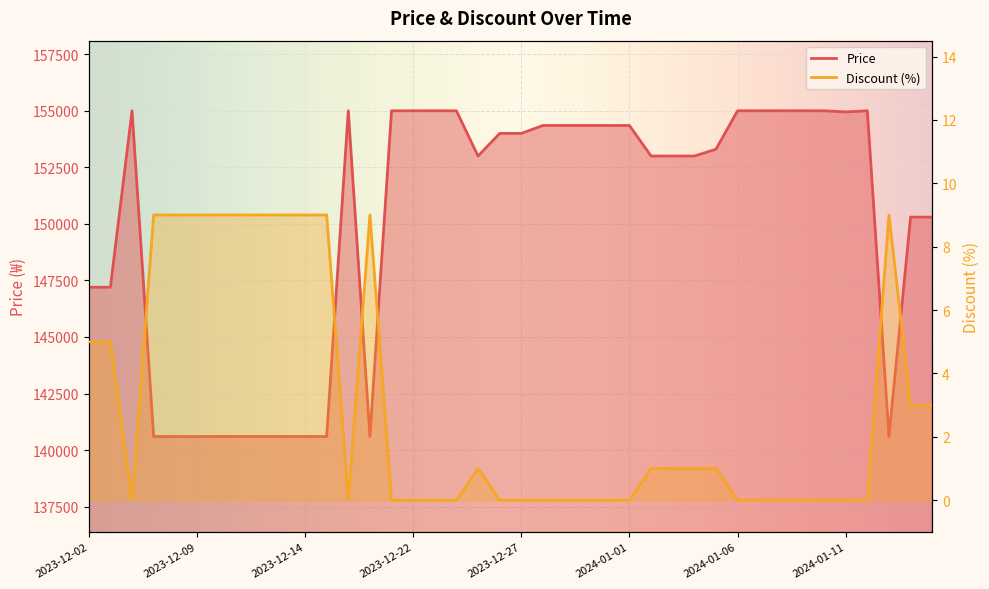

At how many categories does at least one series exceed 59538?

40